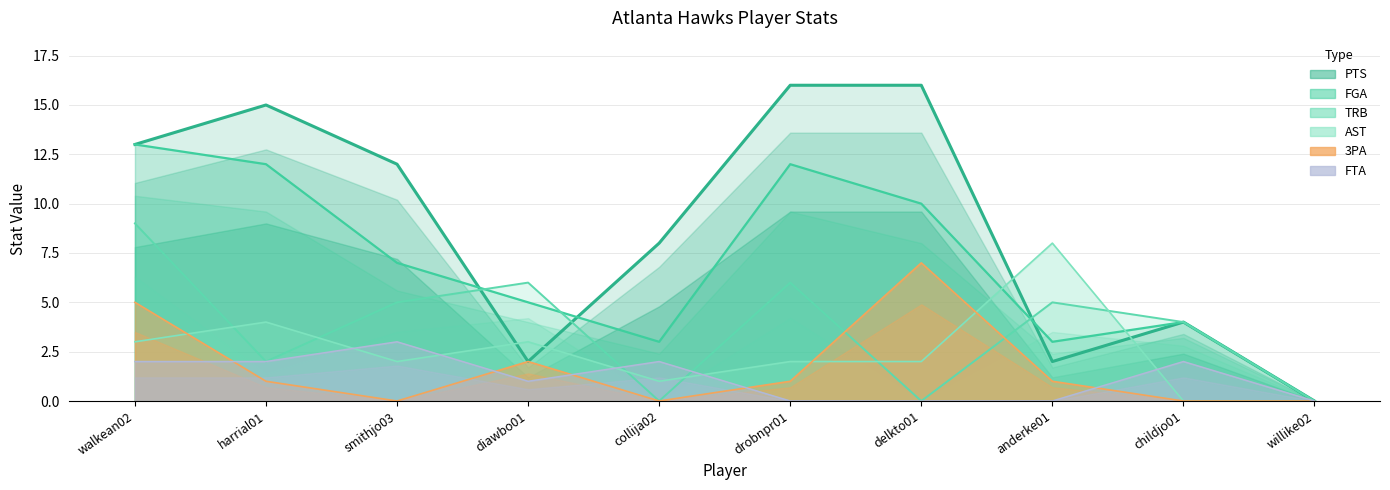

What position from the right is delkto01?

4